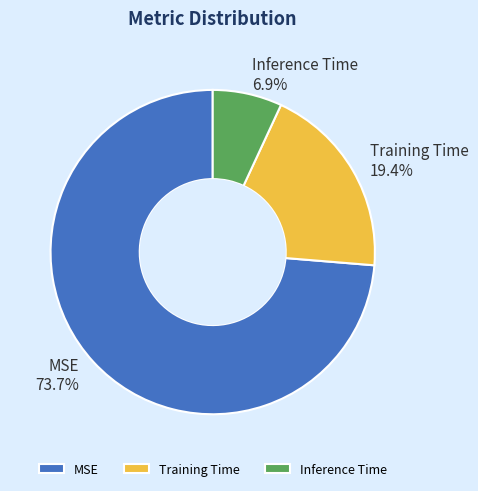

Which slice is the largest?

MSE